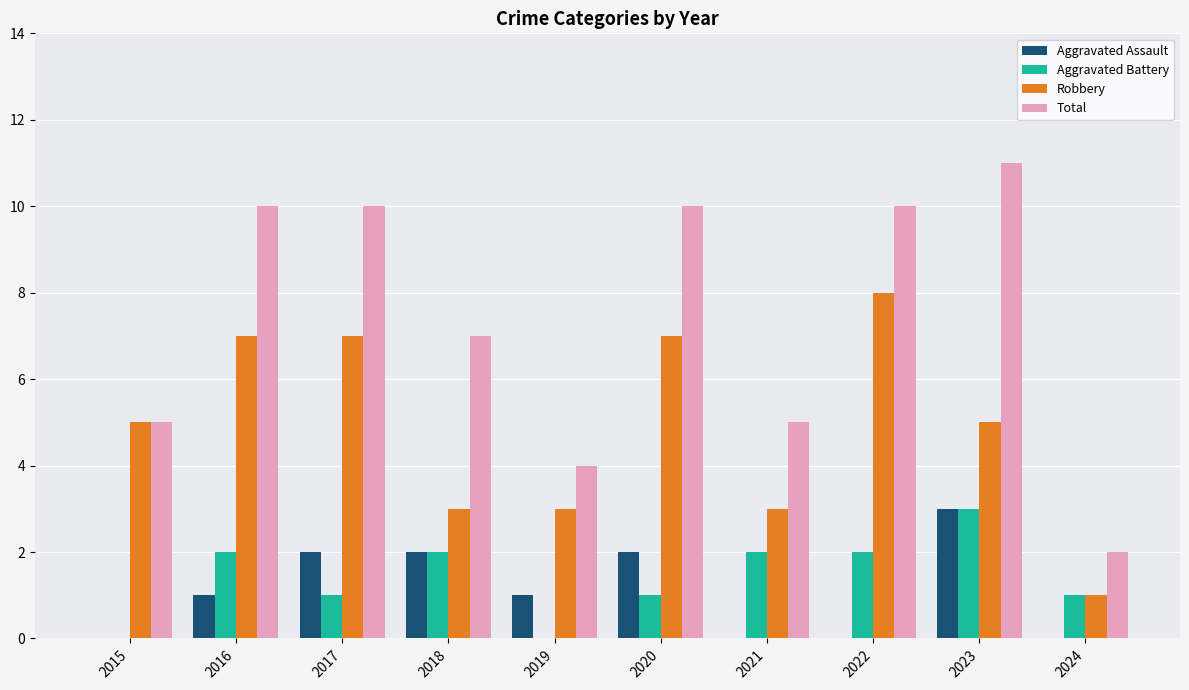

At which category does the chart reach its peak across all series?

2023